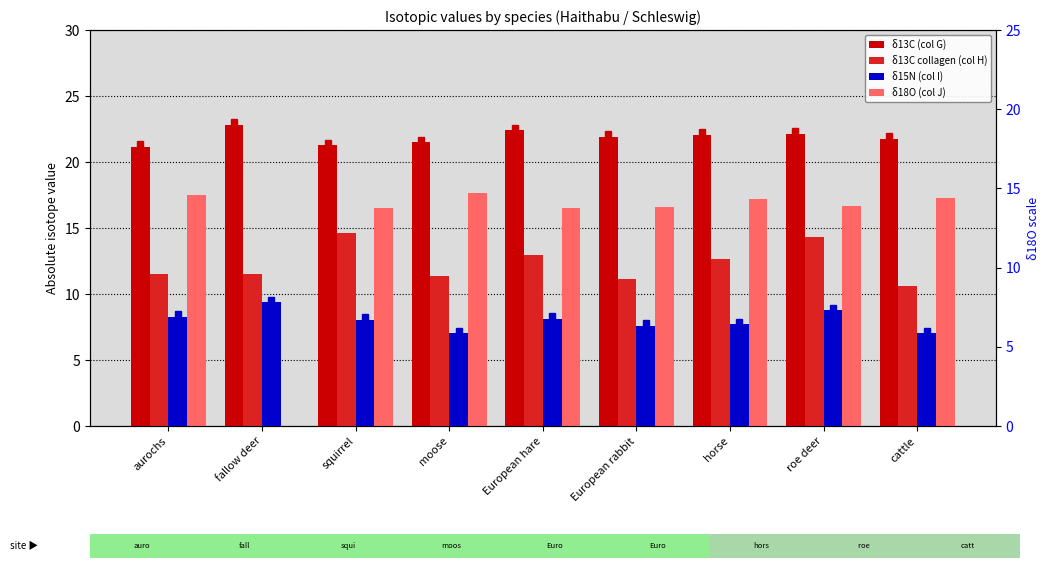

At which label does δ13C (col G) reach its minimum?

aurochs